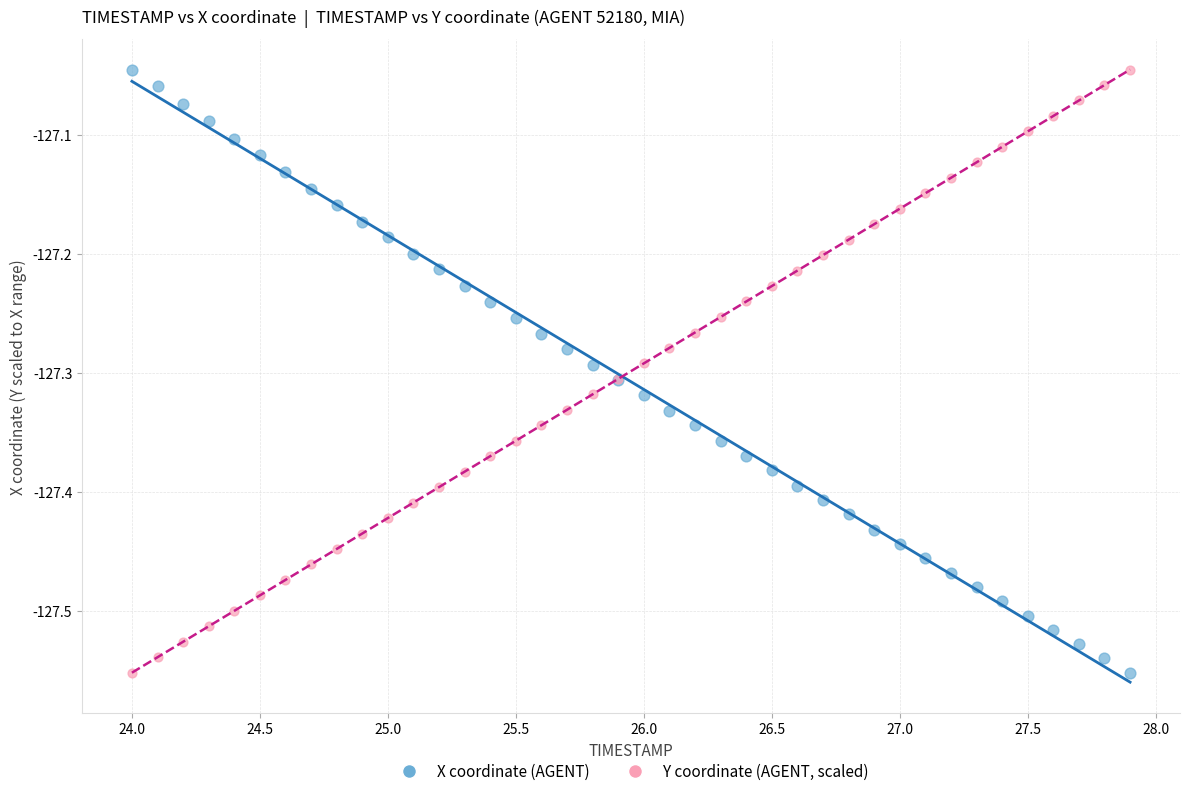

What are all the series names shown in the legend?

X coordinate (AGENT), Y coordinate (AGENT, scaled)